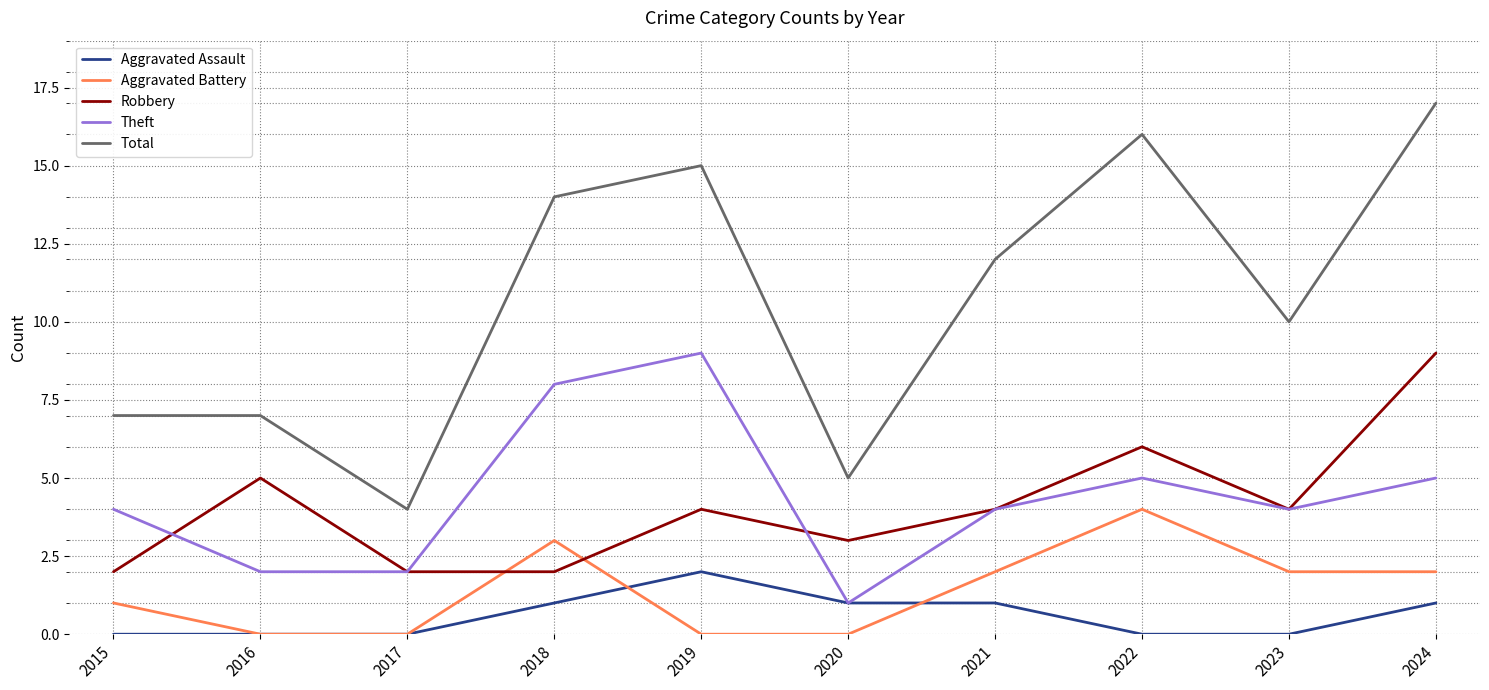

Which category has the highest value in the Robbery series?

2024